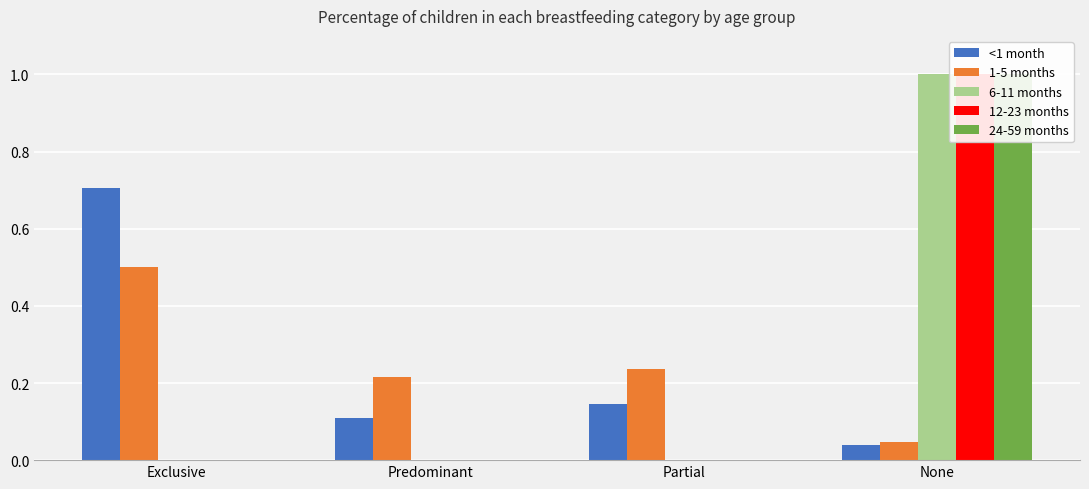

Is the value of <1 month at Predominant greater than the value of 6-11 months at Predominant?

Yes